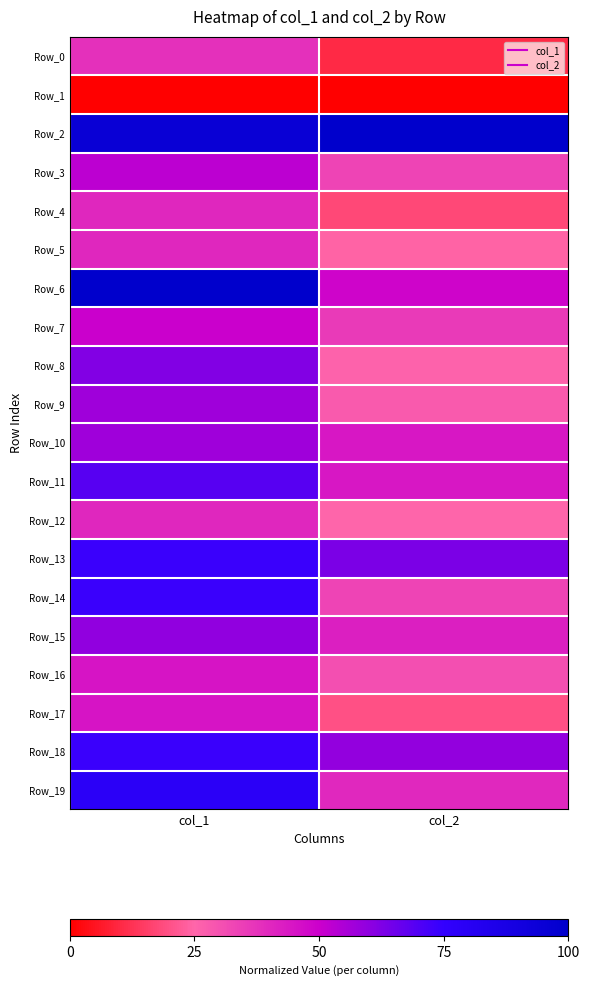

Rank the series at col_1 from highest to lowest value.

Row_6, Row_2, Row_19, Row_13, Row_14, Row_18, Row_11, Row_8, Row_15, Row_9, Row_10, Row_3, Row_7, Row_16, Row_17, Row_4, Row_5, Row_12, Row_0, Row_1